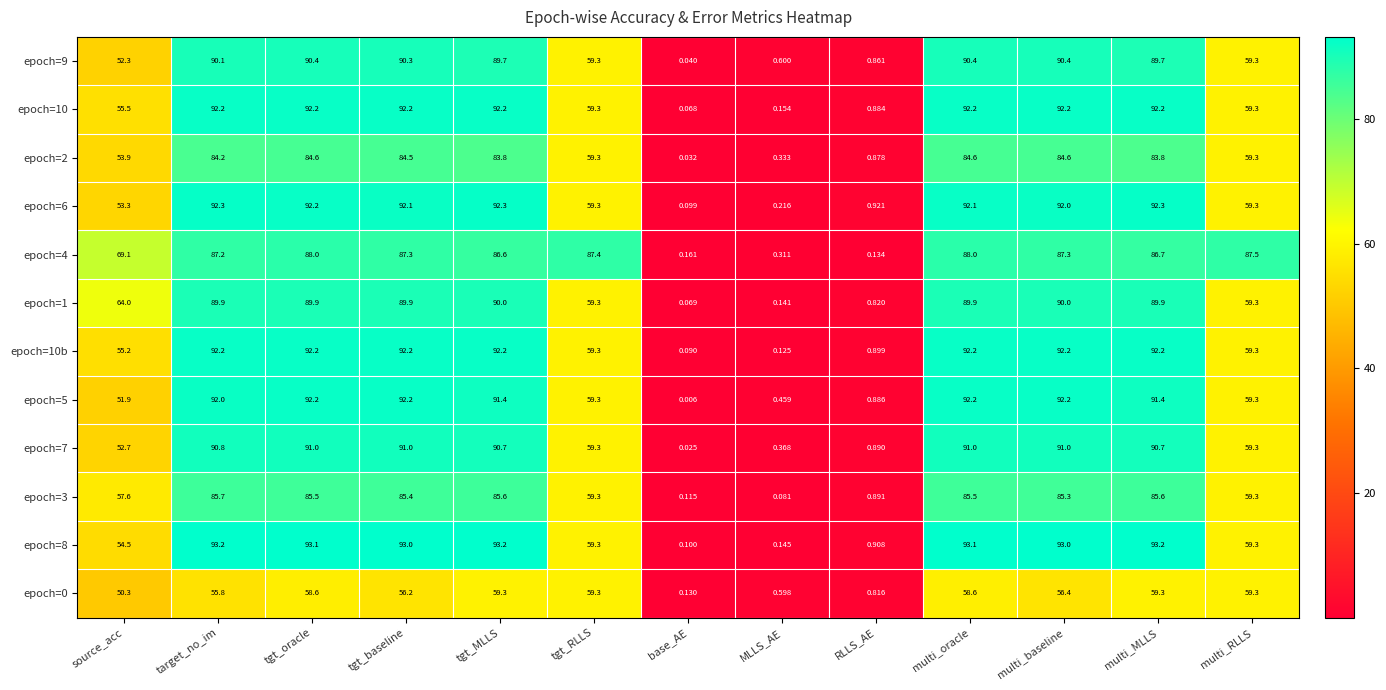

At which label is epoch=10b closest to 46?

source_acc